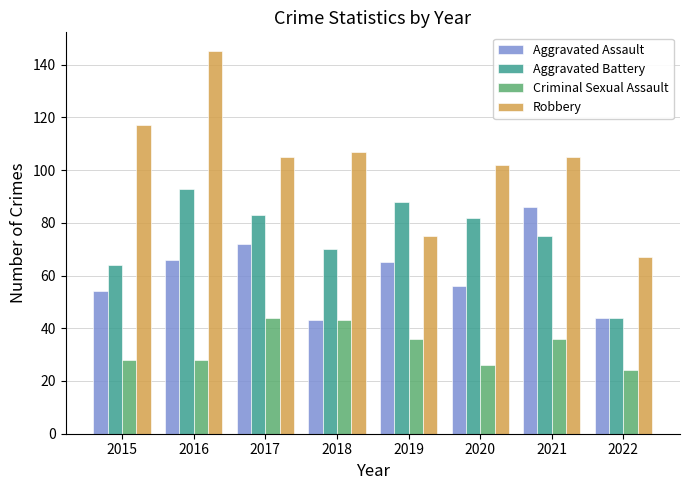

What is the maximum value shown in the chart?

145